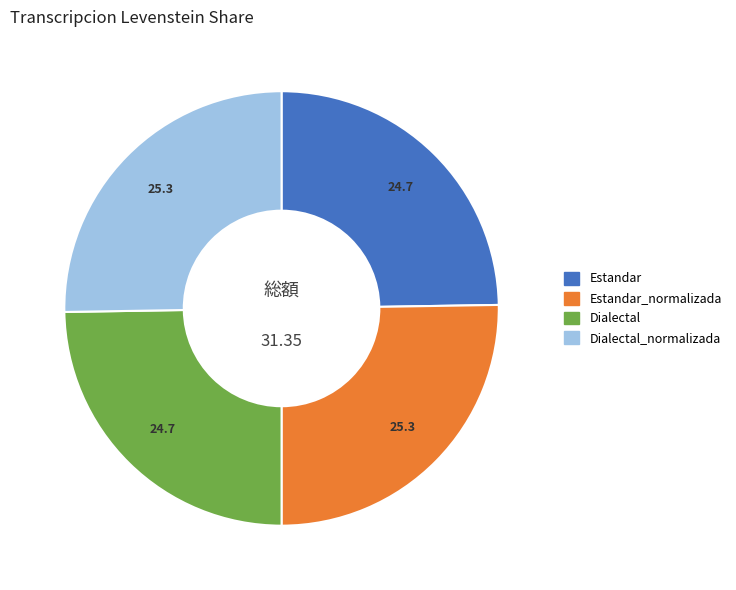

Does any single category account for the majority?

No